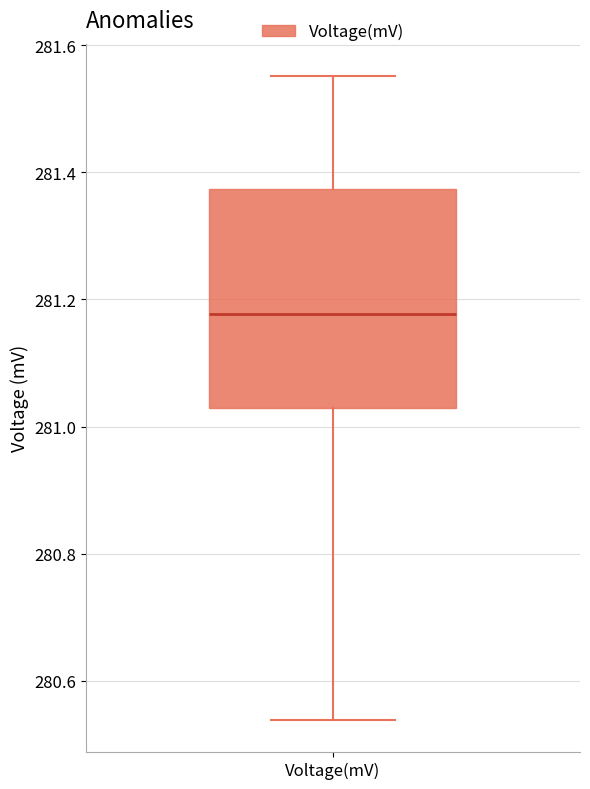

Transcribe this box plot: give where the median line is, the range the box spans, and where the two whiskers end, as read against the y-axis. The values are not printed on the chart, so give them approximately, as read against the axis.

median 281.18, box 281.02 to 281.38, whiskers 280.54 to 281.56